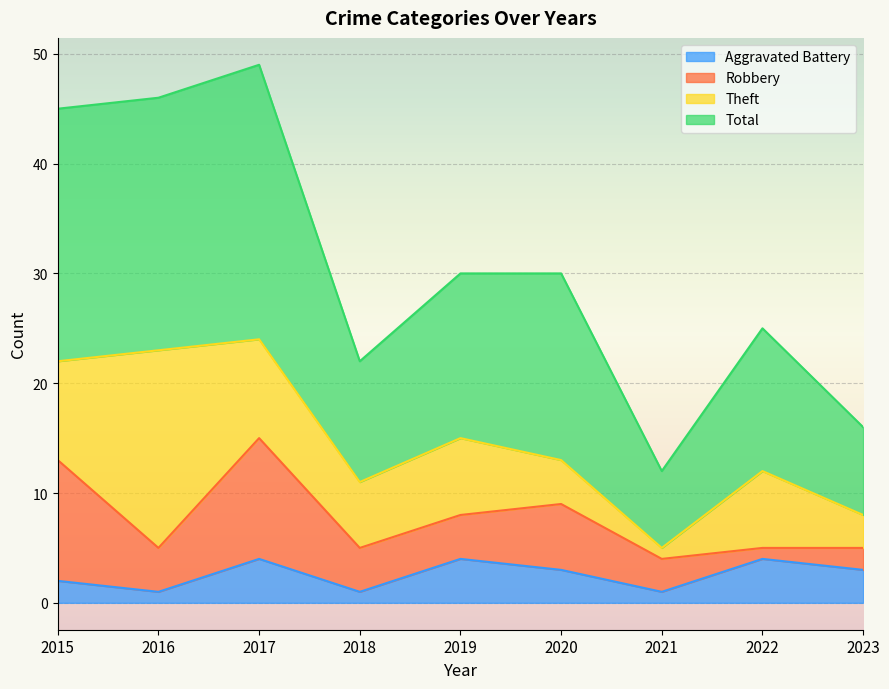

Which series has the largest total across all categories?

Total